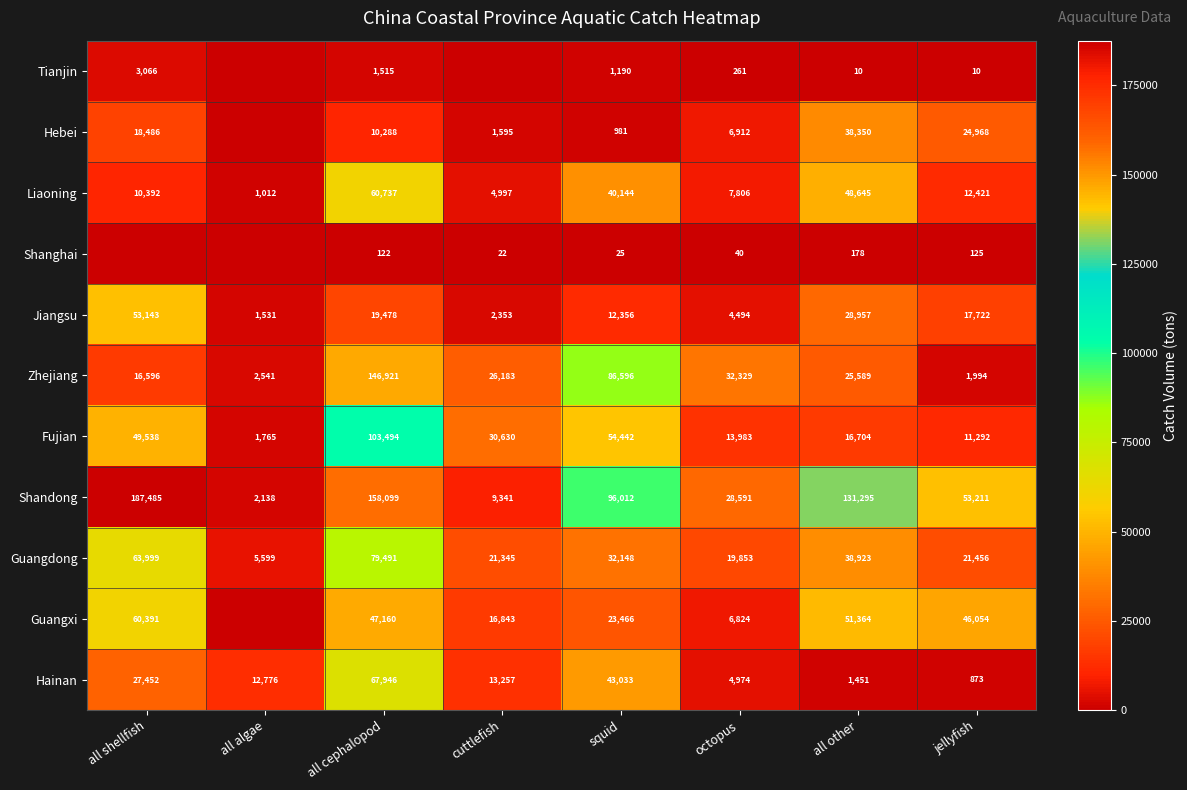

At which label does Shandong reach its peak?

all shellfish